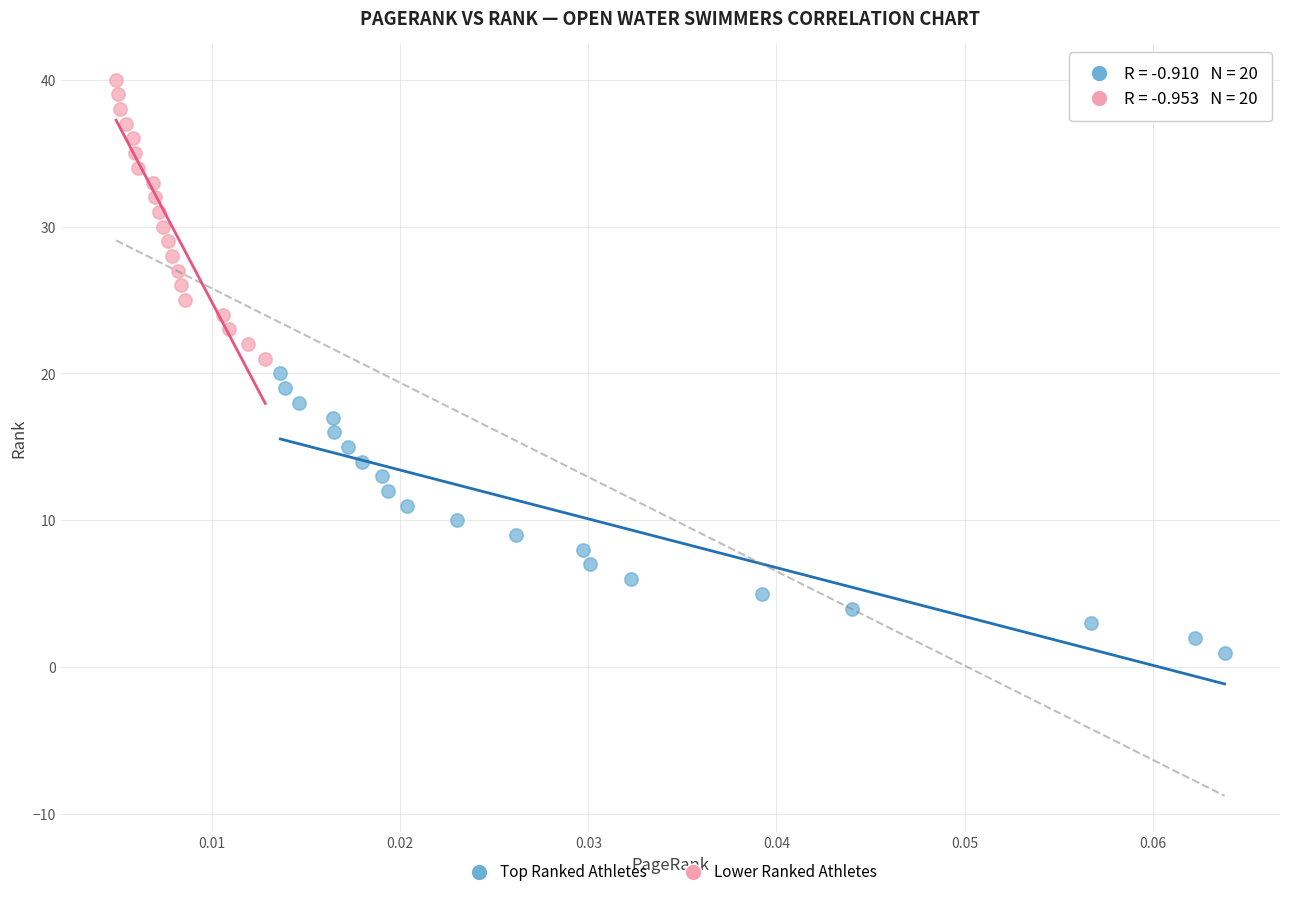

Which series reaches the maximum Y coordinate?

Lower Ranked Athletes